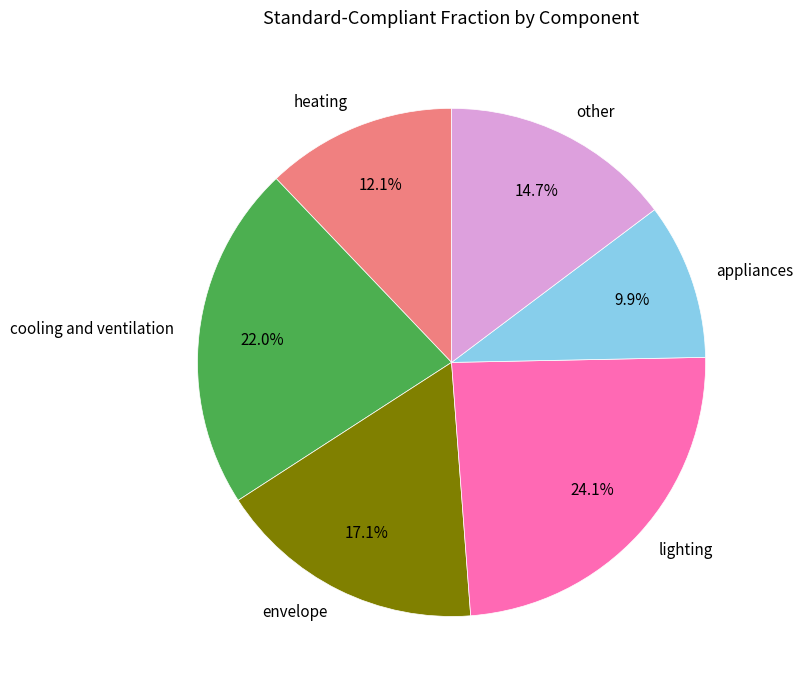

Is envelope the majority of the pie?

No